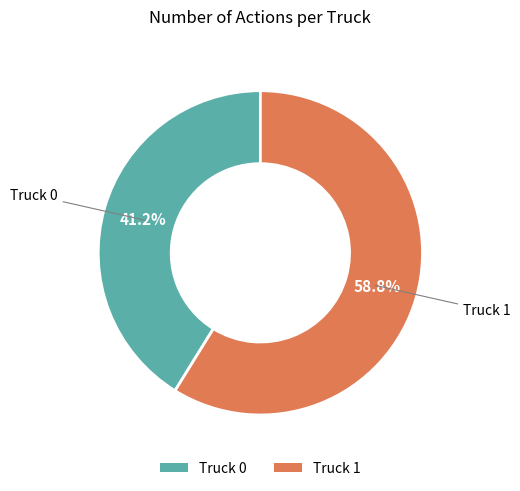

Which slice is the largest?

Truck 1